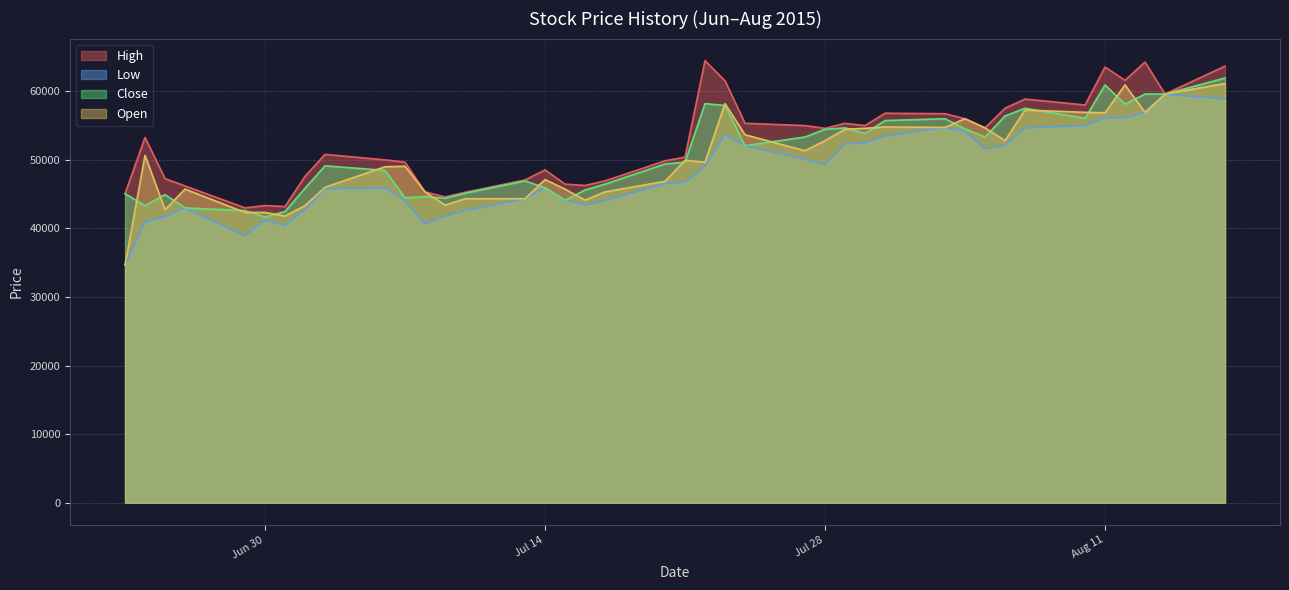

What is the difference between the maximum and minimum values in the Low series?

24934